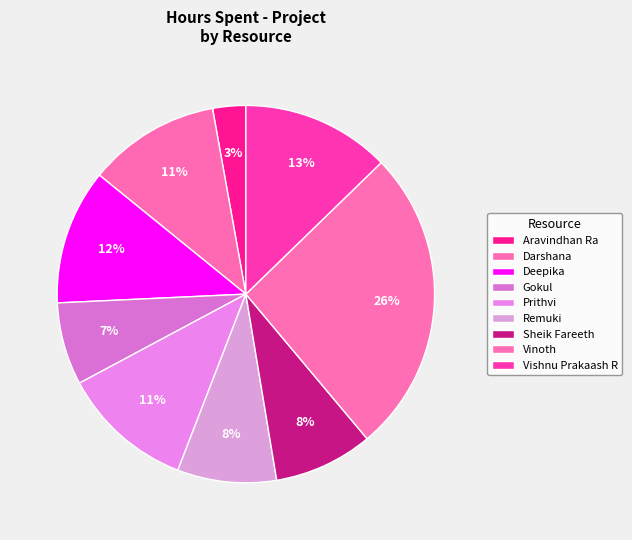

How many slices are in this pie chart?

9